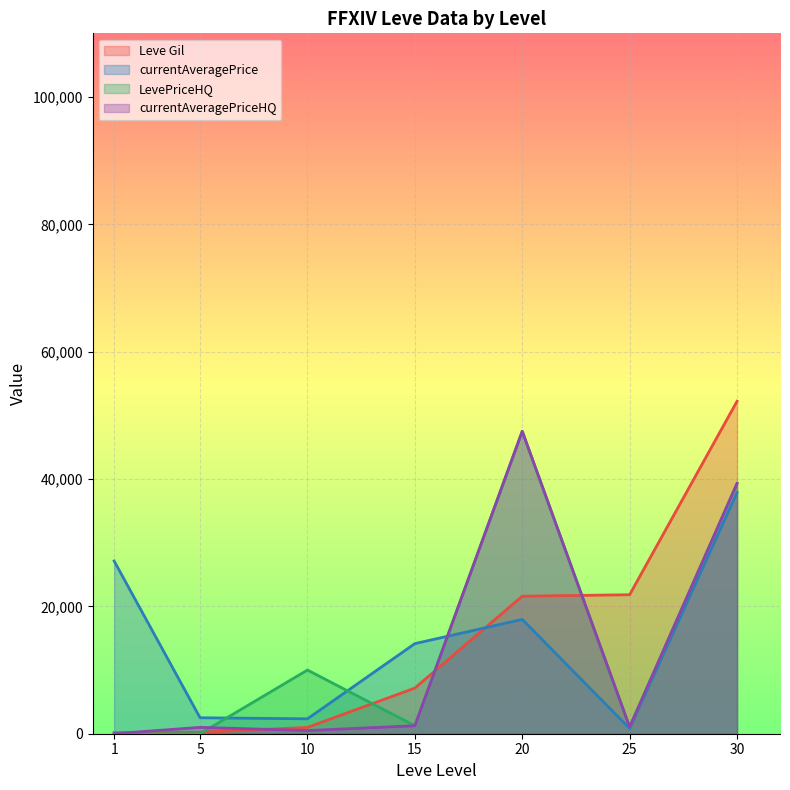

Which series has the largest range (max minus min)?

Leve Gil